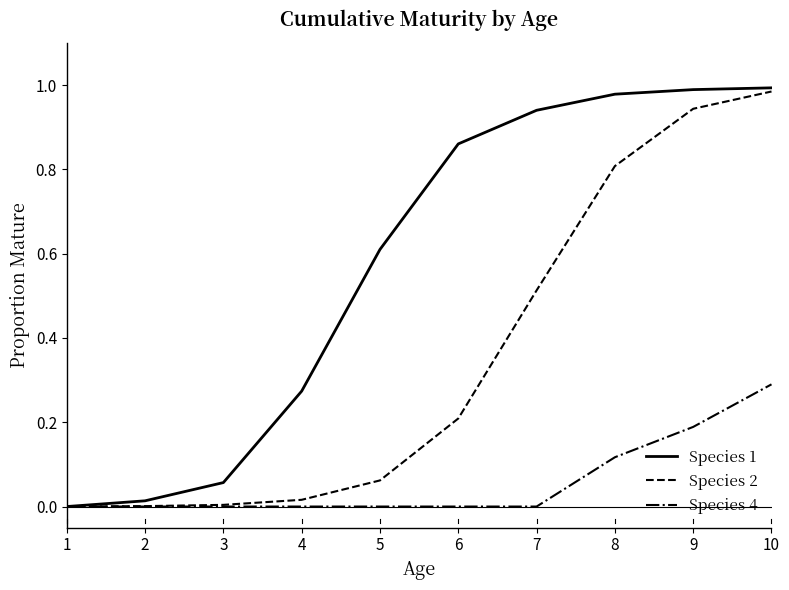

Does the chart display data point markers on the line(s)?

No